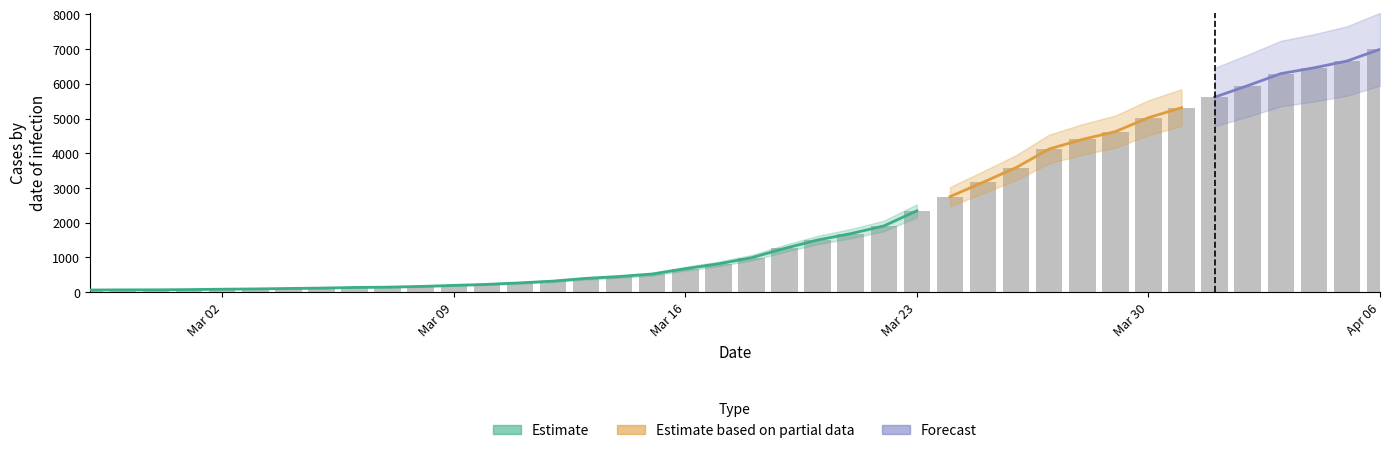

List the labels in order of value, smallest first.

2020-02-27, 2020-02-28, 2020-02-29, 2020-03-01, 2020-03-02, 2020-03-03, 2020-03-04, 2020-03-05, 2020-03-06, 2020-03-07, 2020-03-08, 2020-03-09, 2020-03-10, 2020-03-11, 2020-03-12, 2020-03-13, 2020-03-14, 2020-03-15, 2020-03-16, 2020-03-17, 2020-03-18, 2020-03-19, 2020-03-20, 2020-03-21, 2020-03-22, 2020-03-23, 2020-03-24, 2020-03-25, 2020-03-26, 2020-03-27, 2020-03-28, 2020-03-29, 2020-03-30, 2020-03-31, 2020-04-01, 2020-04-02, 2020-04-03, 2020-04-04, 2020-04-05, 2020-04-06